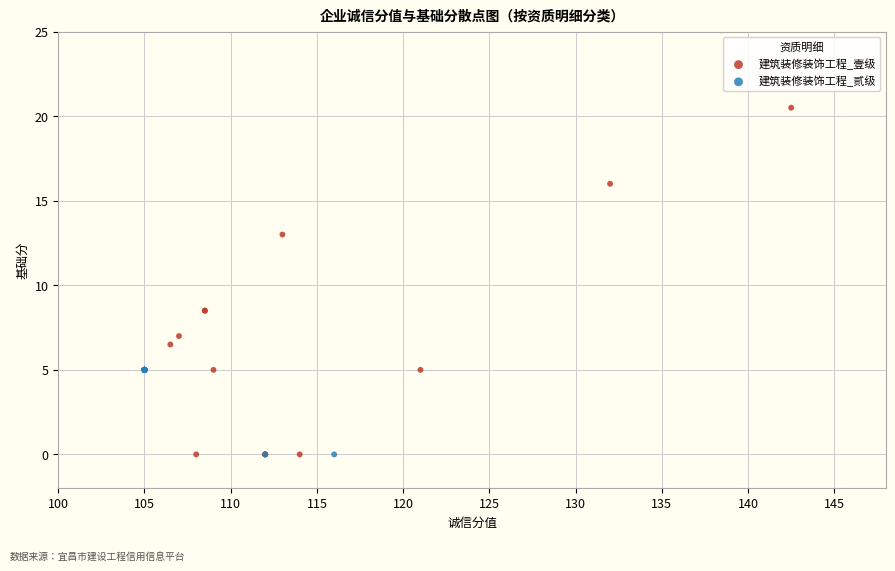

Which series has the widest spread of Y values?

建筑装修装饰工程_壹级